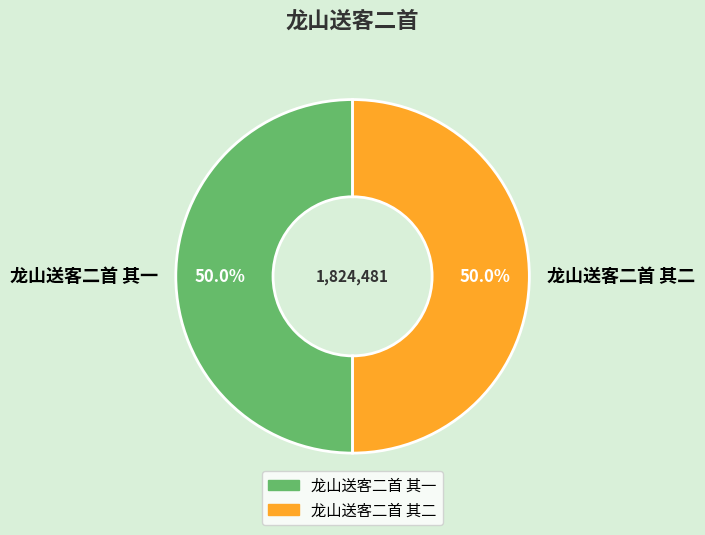

Is it true that 龙山送客二首 其一 is 35% of the pie?

False